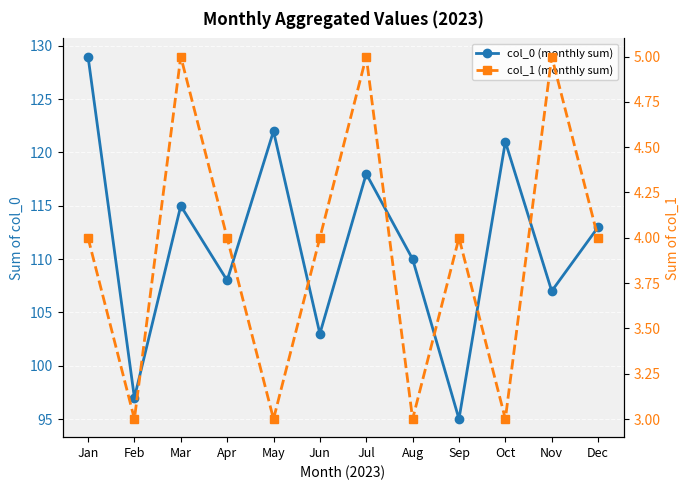

What is the difference between the maximum and second lowest values in the col_1 (monthly sum) series?

2